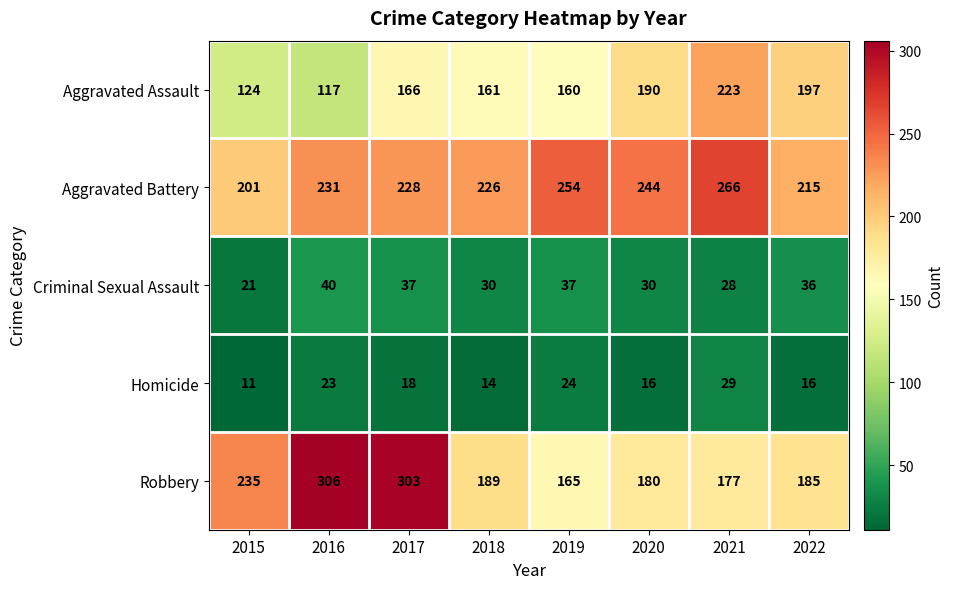

Which category has the lowest value across all series?

2015